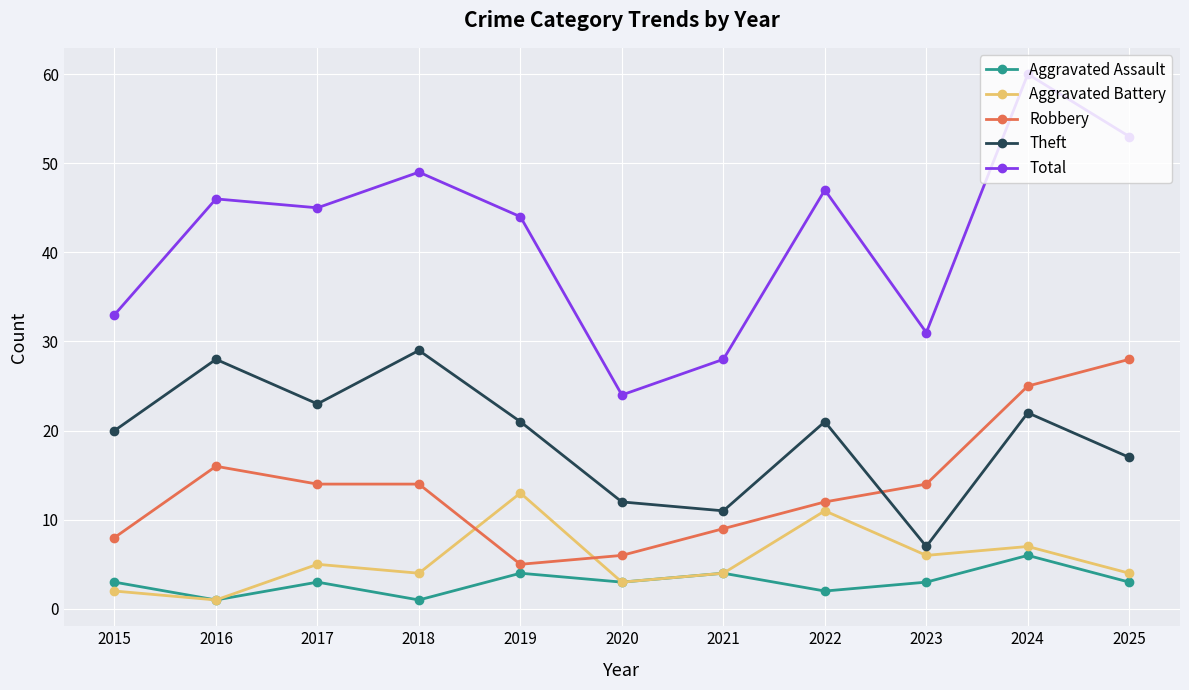

What is the minimum value shown in the chart?

1